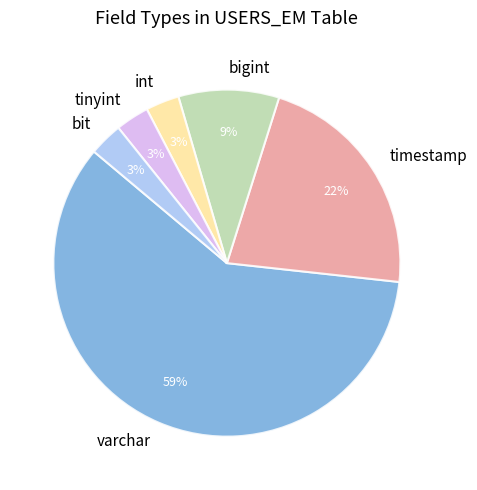

To the nearest percent, what is the average slice percentage?

17%